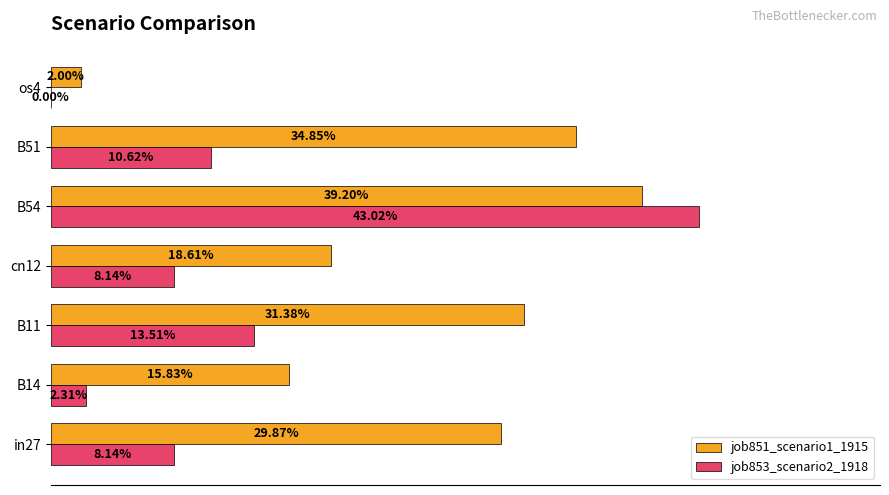

What are all the series names shown in the legend?

job851_scenario1_1915, job853_scenario2_1918